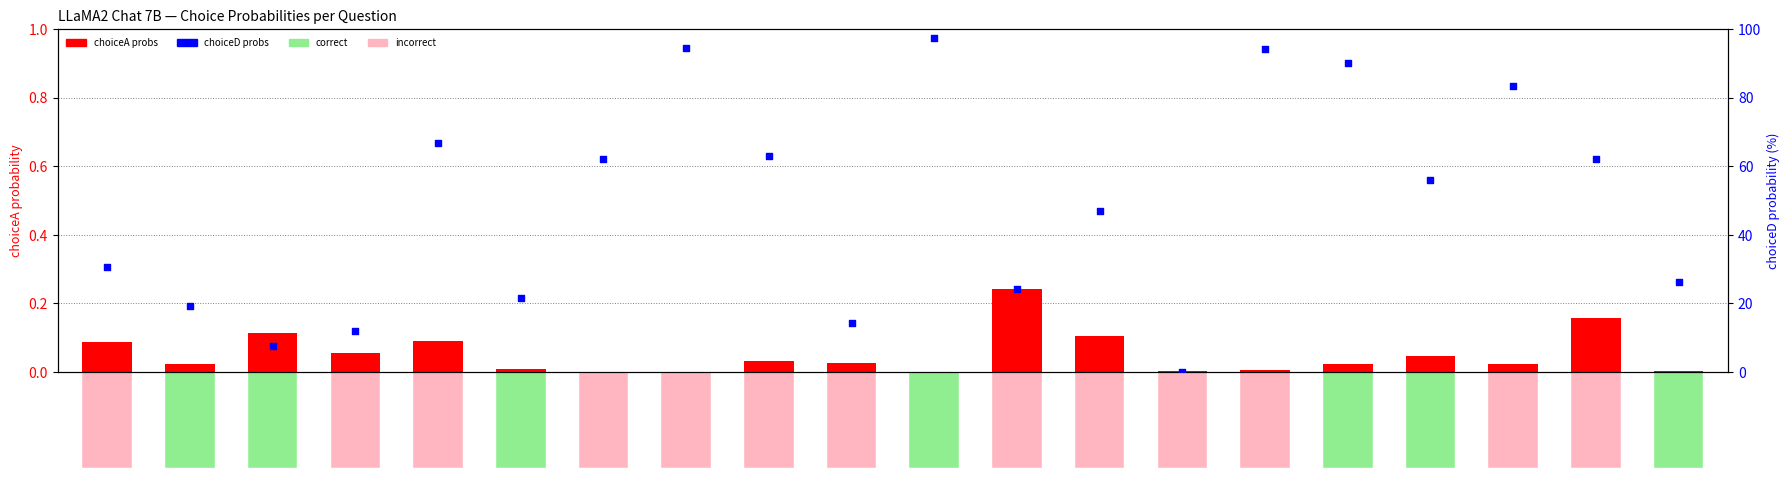

Which series has the largest Y range (max minus min)?

choiceD_probs (pct)